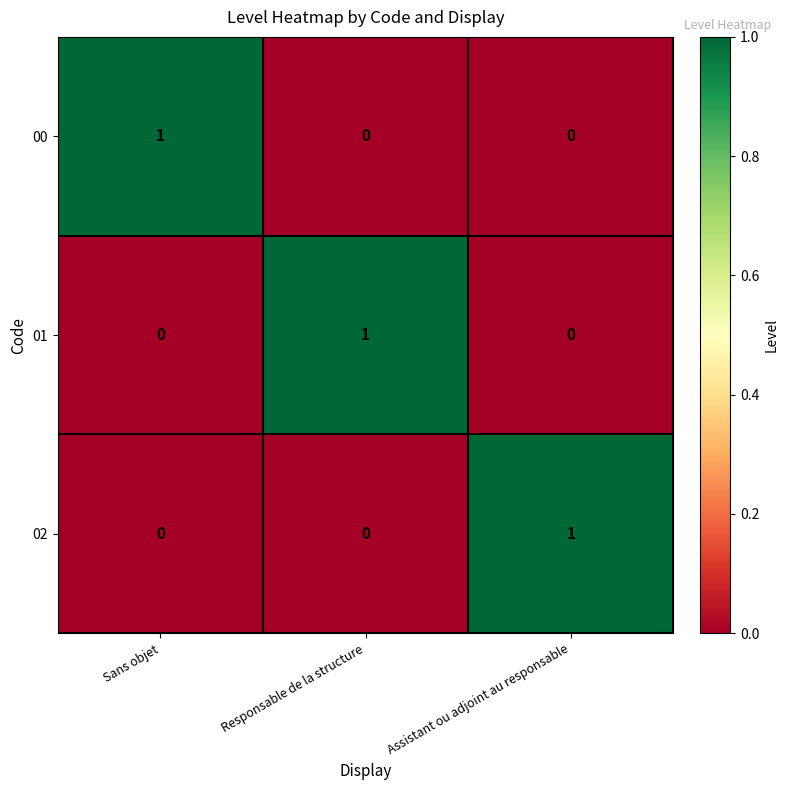

How many data points does each series have?

3